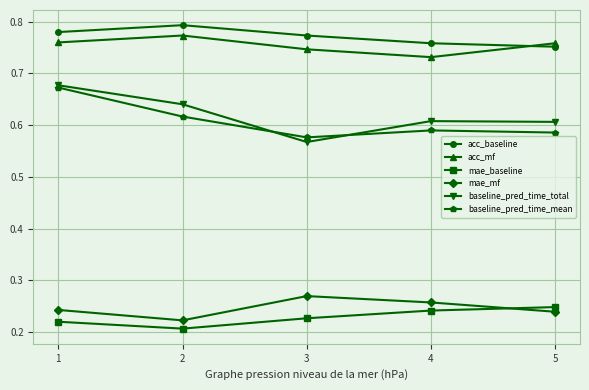

True or false: baseline_pred_time_total and mae_baseline cross at least once.

False